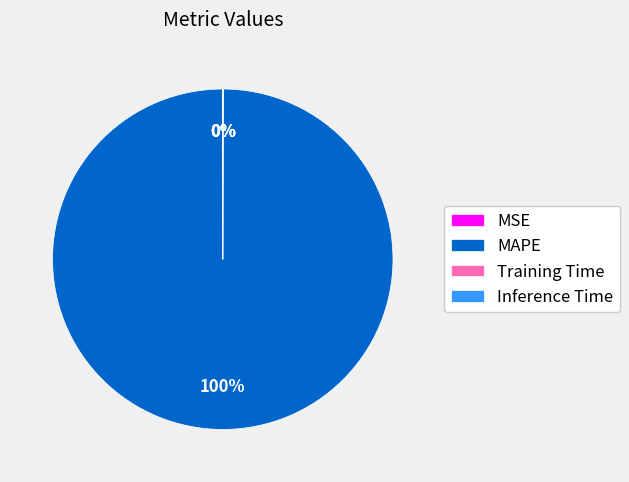

Is there a majority slice in this chart?

Yes